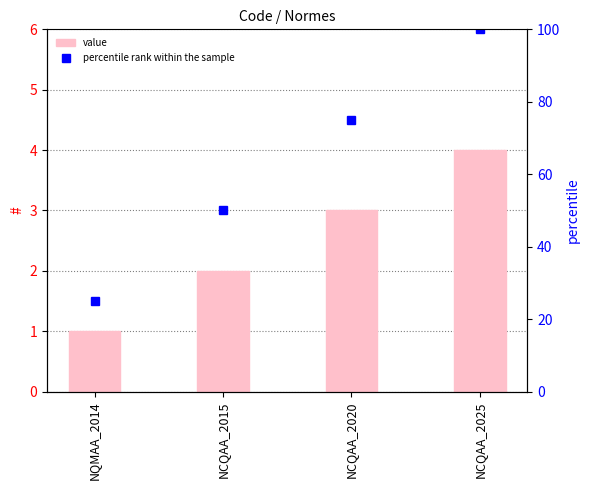

Reading left to right, what are all the values shown in this chart?

NQMAA_2014=1	NCQAA_2015=2	NCQAA_2020=3	NCQAA_2025=4